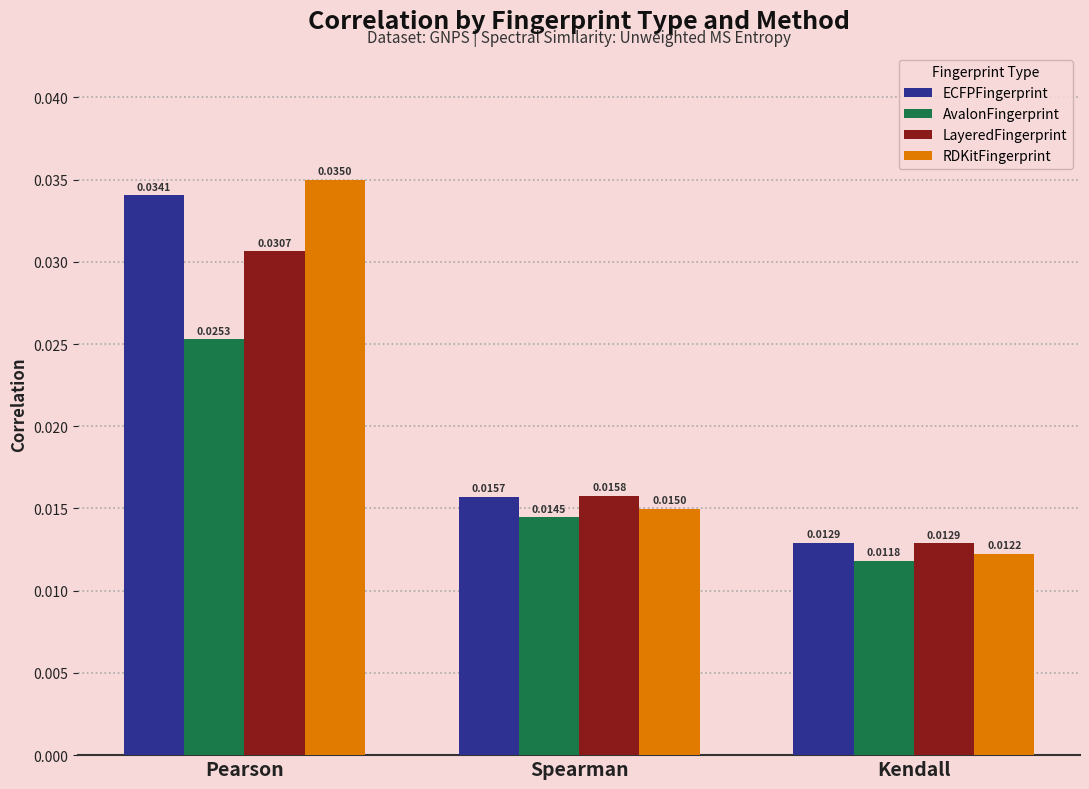

How many distinct data groups are displayed?

4